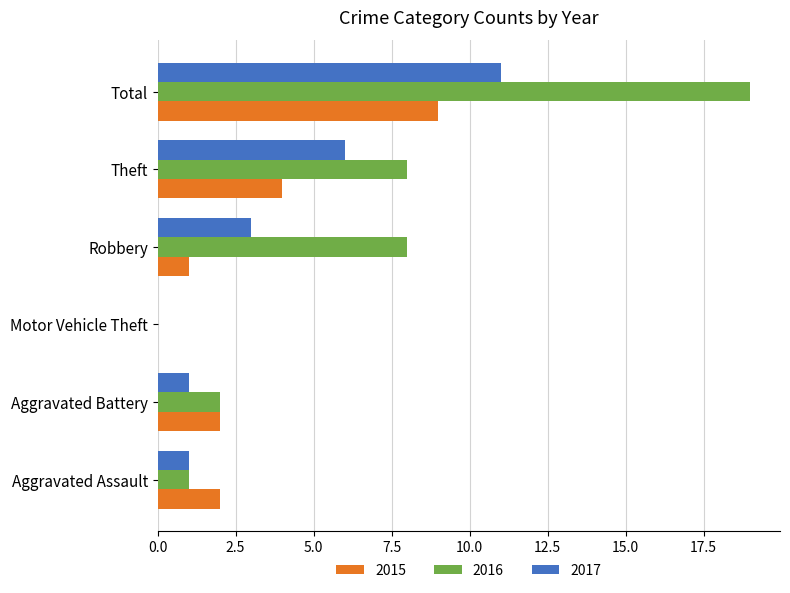

What is the sum of all 2016 values?

38